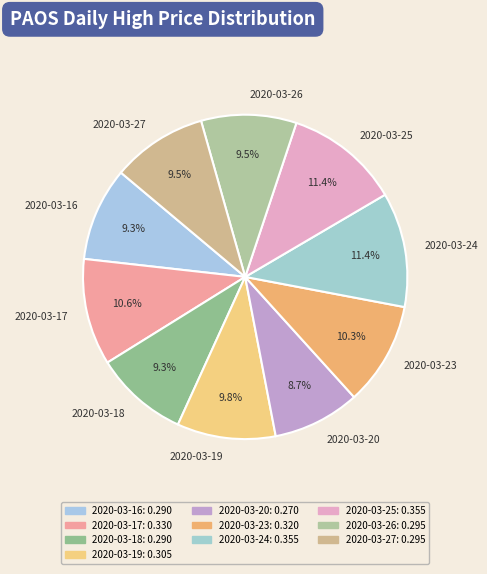

What is the smallest slice in the pie chart?

2020-03-20